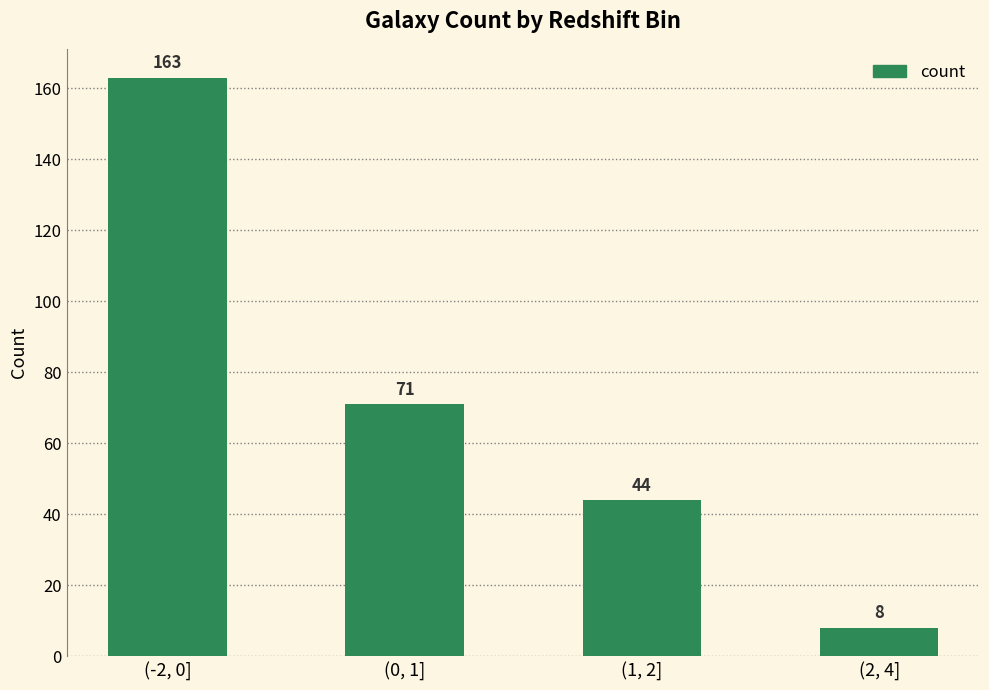

What is the label of the 2nd bar from the left?

(0, 1]